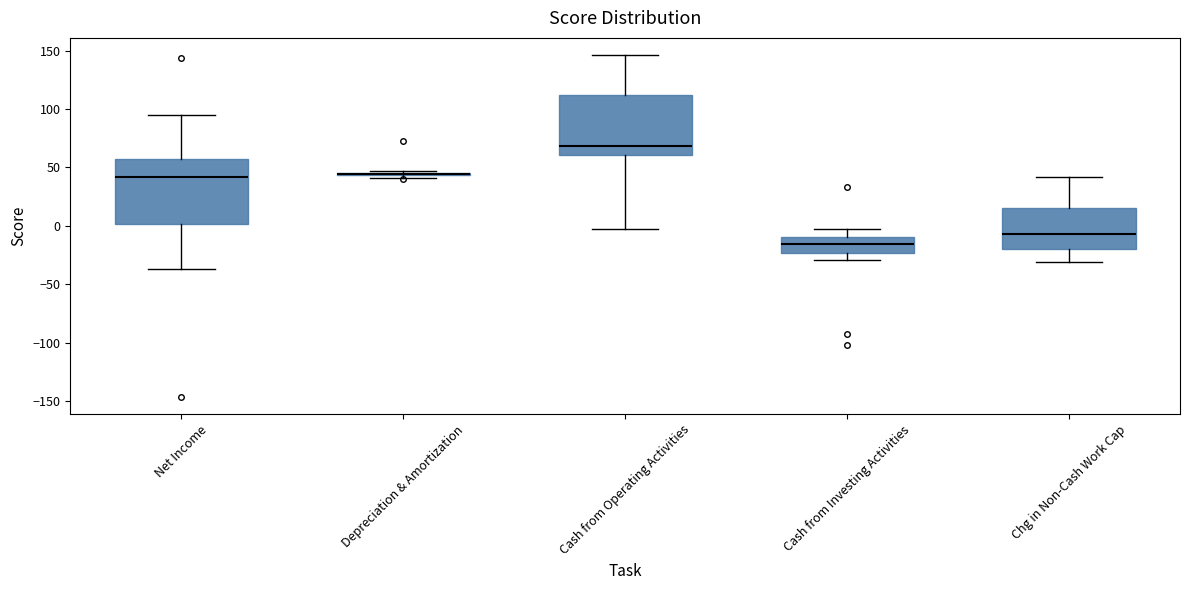

Reading left to right, read every box against the y-axis: the position of its median line, the range the box covers, and the ends of its whiskers. The values are not printed on the chart, so give them approximately, as read against the axis.

Net Income: median 40, box 0 to 55, whiskers -35 to 95
Depreciation & Amortization: box collapsed to a line at 45, whiskers 40 to 45
Cash from Operating Activities: median 70, box 60 to 110, whiskers -5 to 145
Cash from Investing Activities: median -15, box -25 to -10, whiskers -30 to 0
Chg in Non-Cash Work Cap: median -5, box -20 to 15, whiskers -30 to 40